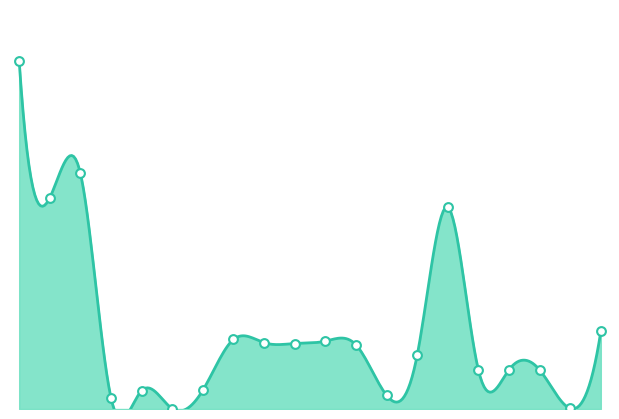

What is the ratio of the value at game/character/trauma to the value at meta/player/injury?

0.8